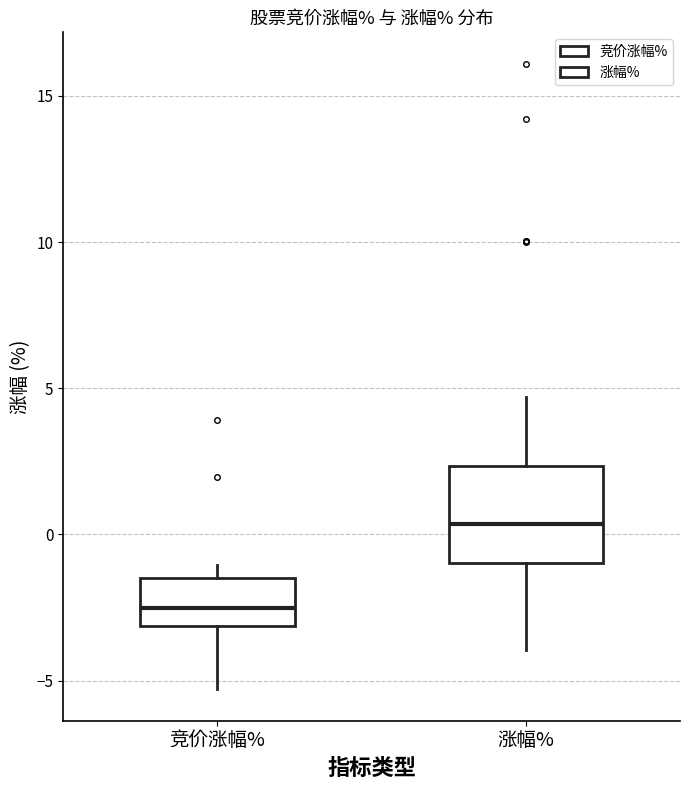

Where is the lower edge of the box for 竞价涨幅% on the y-axis? The values are not printed on the chart, so give them approximately, as read against the axis.

-3.0